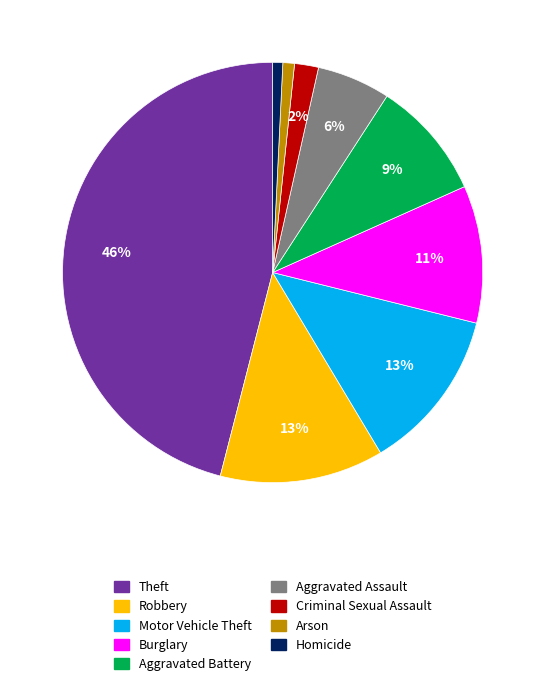

To the nearest percent, what percentage of the pie is Arson?

1%